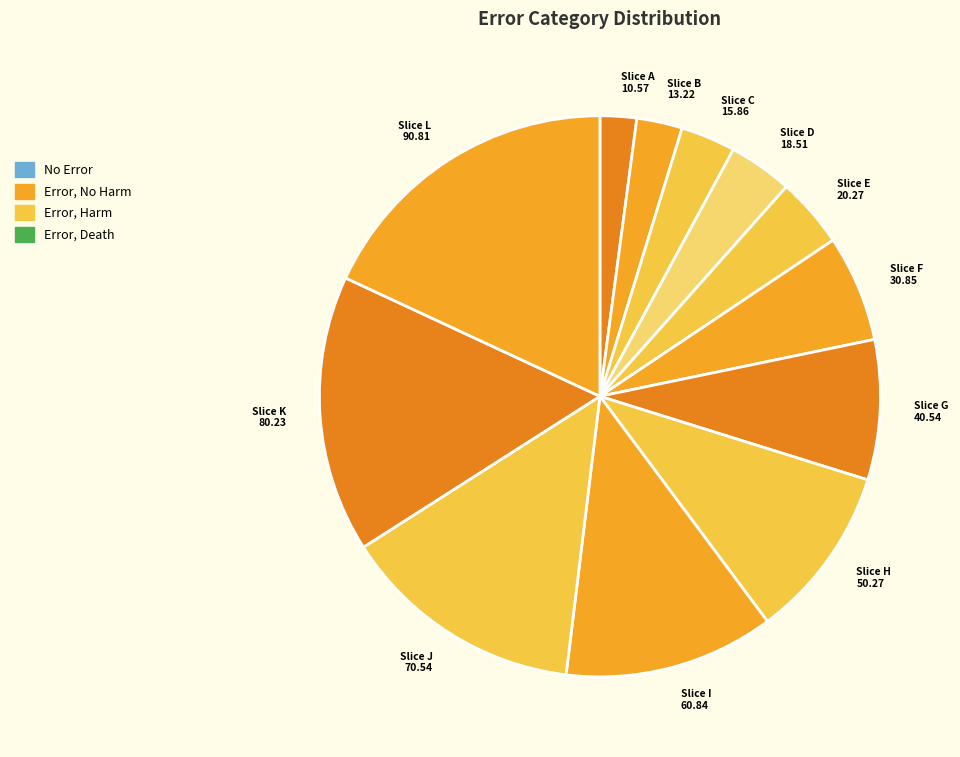

How many segments does this pie chart have?

12